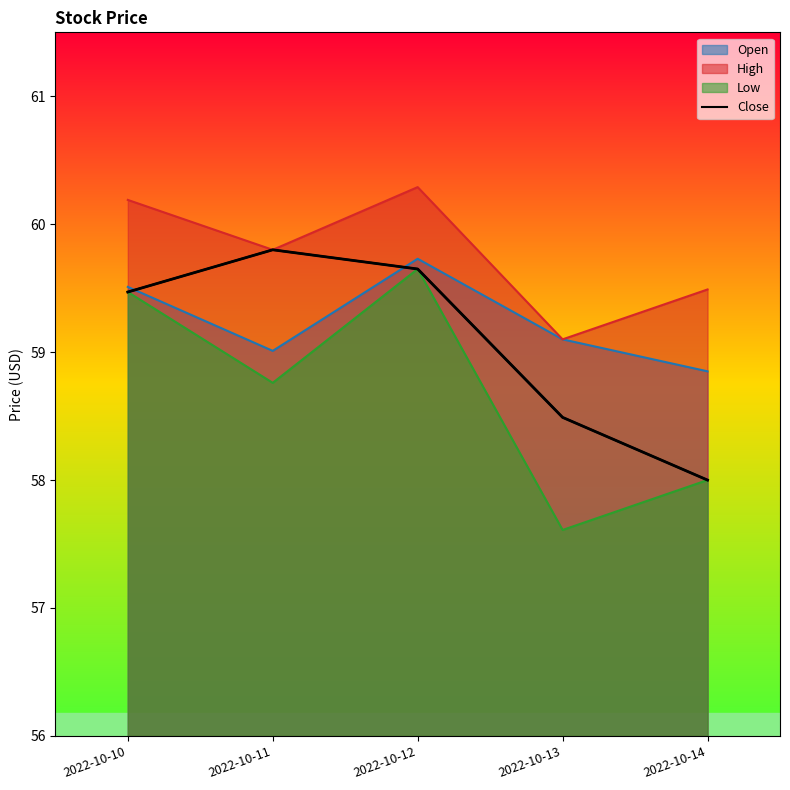

Is it true that the value at 2022-10-12 is 29.3?

False